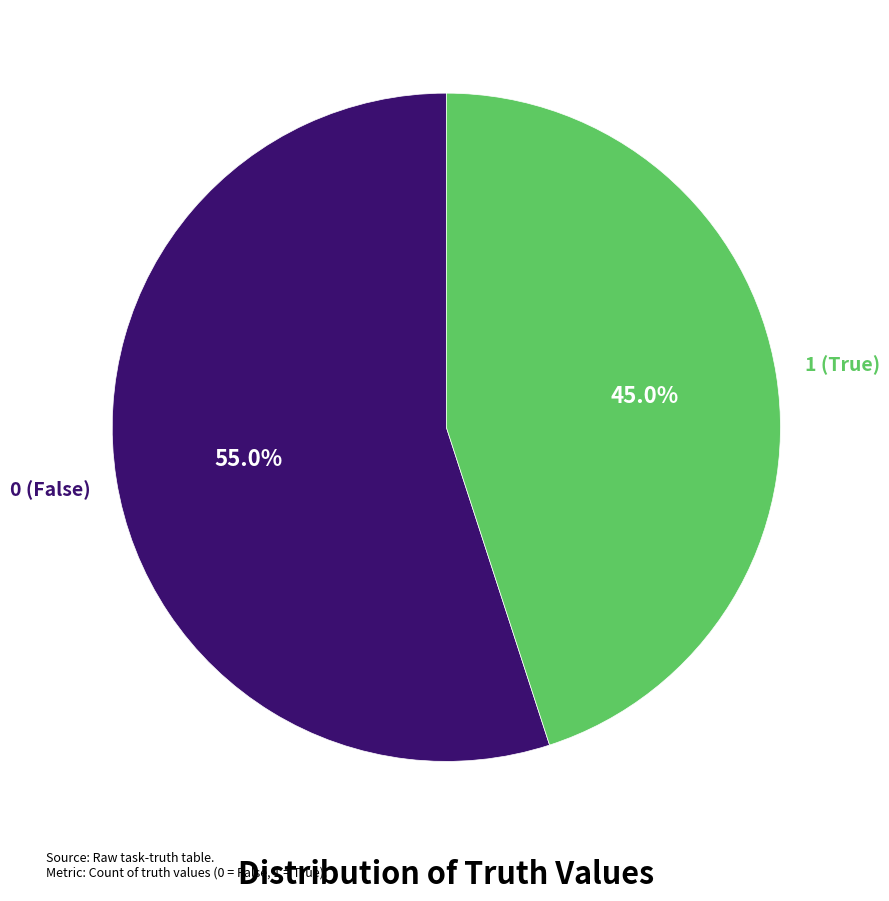

To the nearest percent, what is the difference between the 0 and 1 slice percentages?

10%